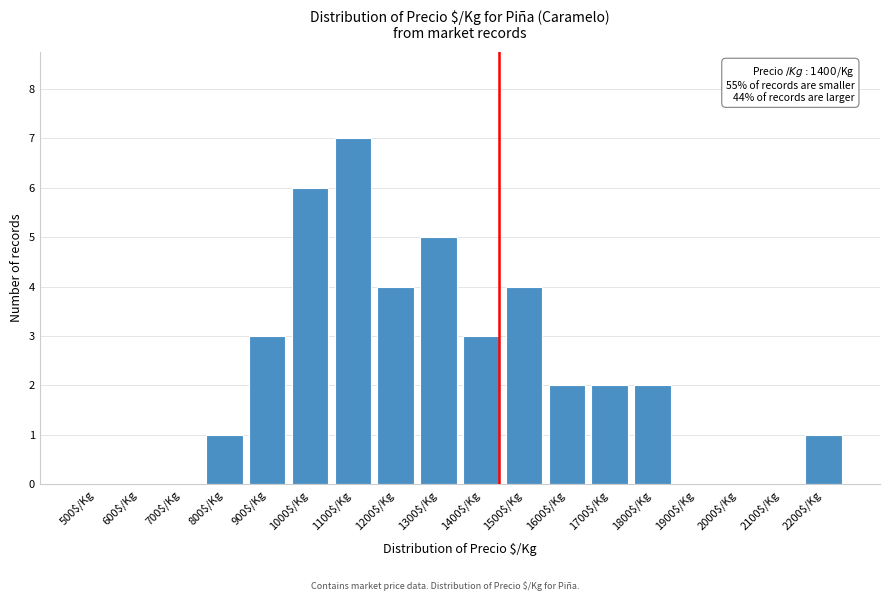

Is it true that the value at 1200$/Kg is 7?

False